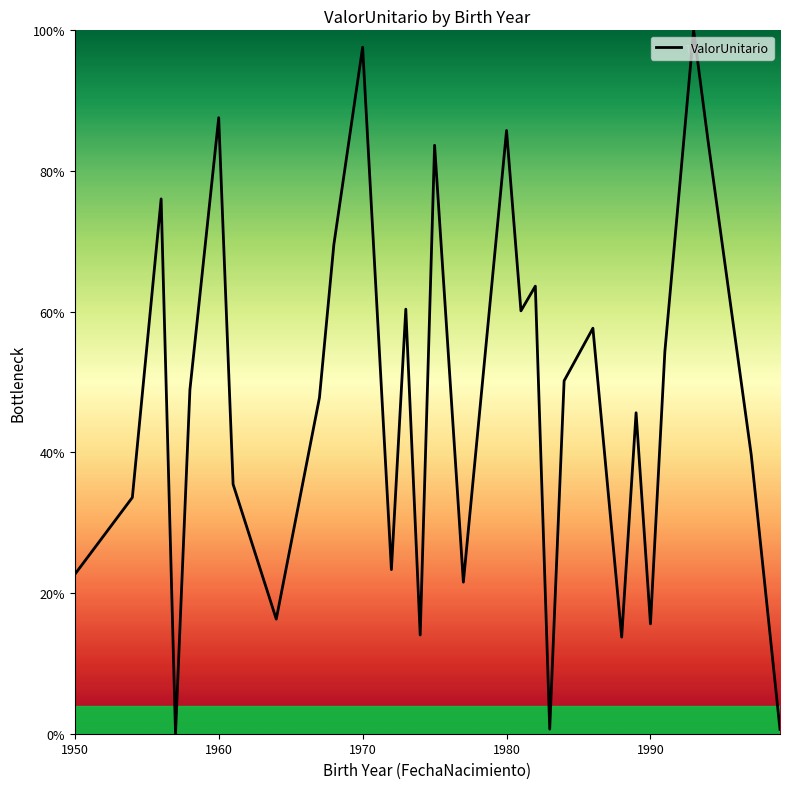

What is the greatest value displayed?

100.0